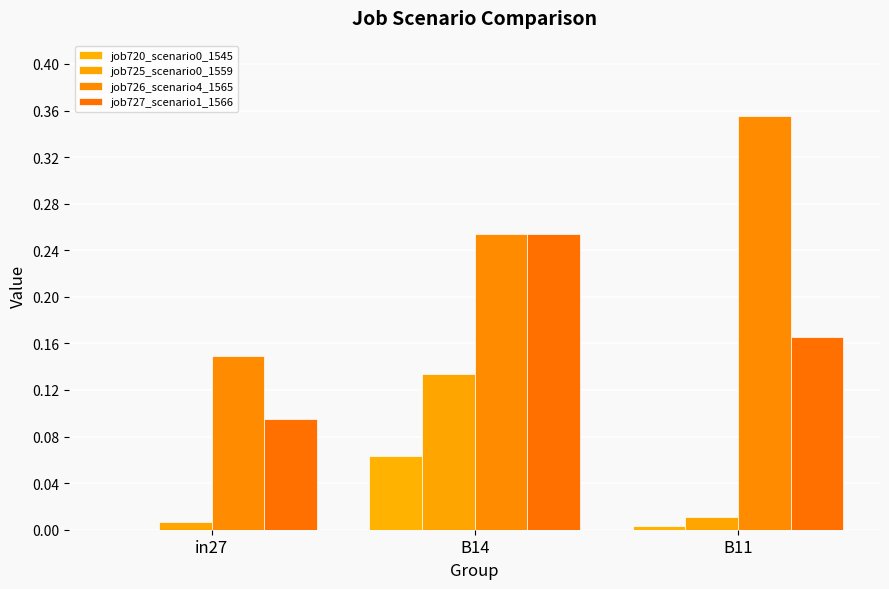

Count the number of data series in this chart.

4